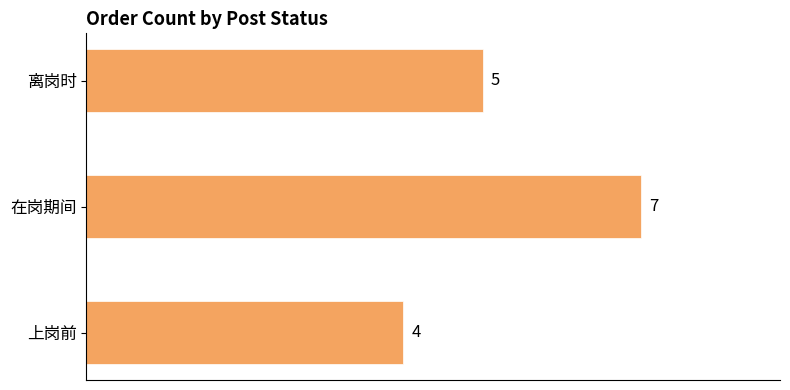

What is the smallest value displayed?

4